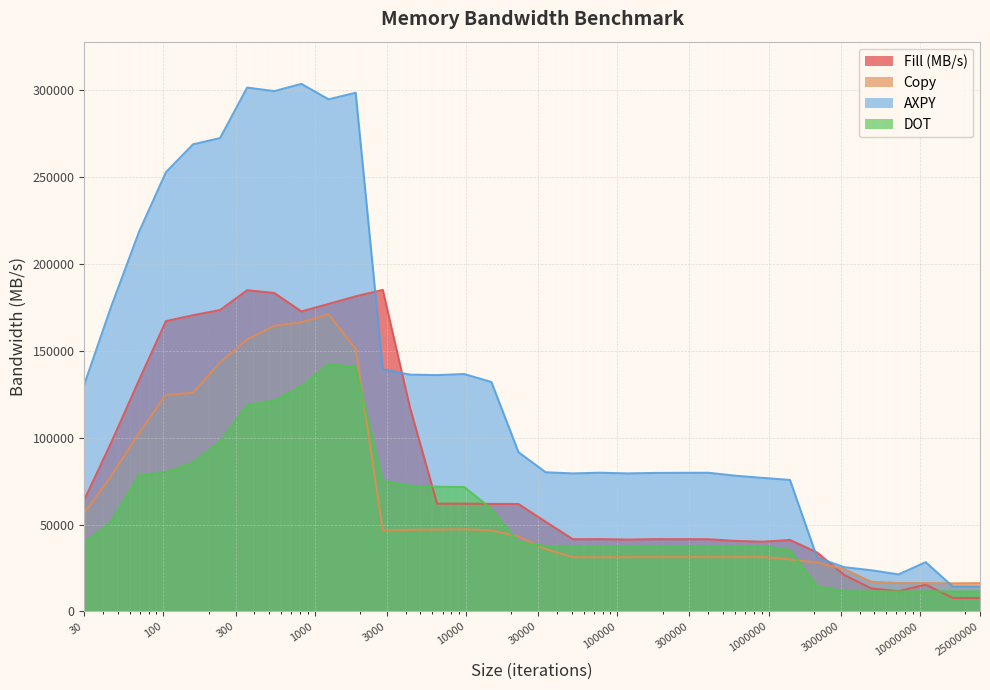

At which label is Copy closest to 93565?

69